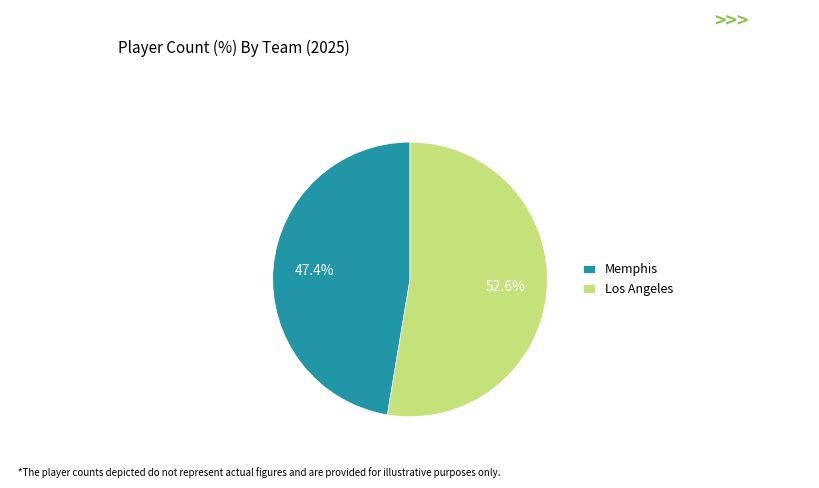

Approximately how many times larger is the value at Memphis compared to Los Angeles?

0.9